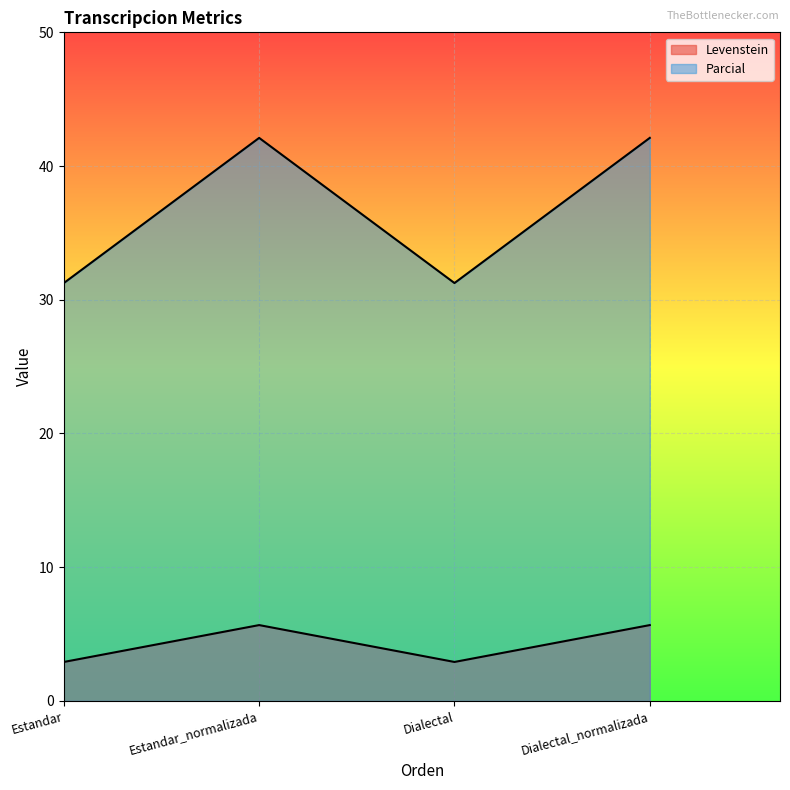

What value does the Parcial series have at Dialectal_normalizada?

5.7